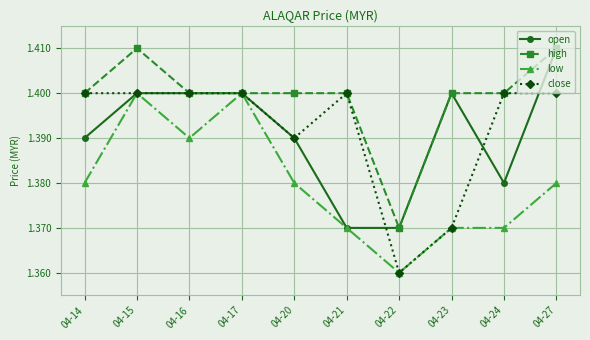

Which series changed the most between 04-14 and 04-23?

close